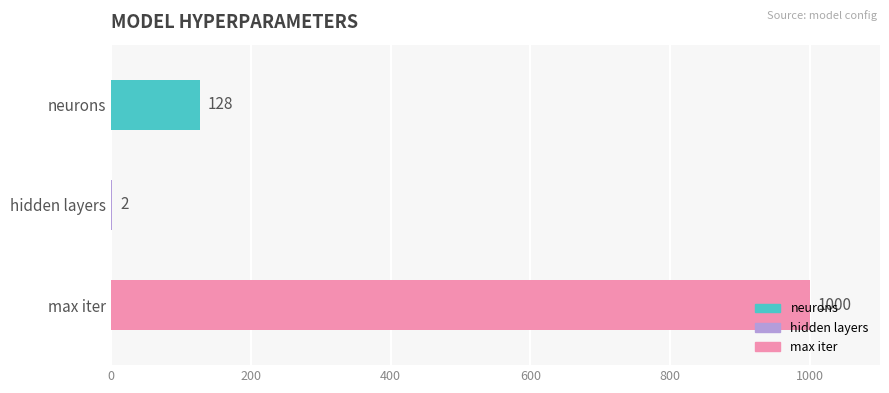

What is the sum of the values at neurons and hidden layers?

130